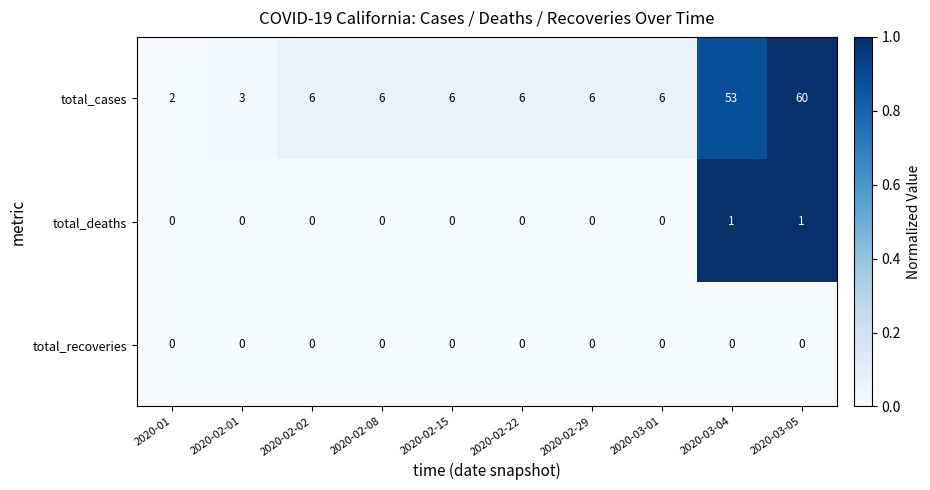

Reading right to left, what are all the values shown in this chart?

total_cases: 2020-03-05=60	2020-03-04=53	2020-03-01=6	2020-02-29=6	2020-02-22=6	2020-02-15=6	2020-02-08=6	2020-02-02=6	2020-02-01=3	2020-01=2
total_deaths: 2020-03-05=1	2020-03-04=1	2020-03-01=0	2020-02-29=0	2020-02-22=0	2020-02-15=0	2020-02-08=0	2020-02-02=0	2020-02-01=0	2020-01=0
total_recoveries: 2020-03-05=0	2020-03-04=0	2020-03-01=0	2020-02-29=0	2020-02-22=0	2020-02-15=0	2020-02-08=0	2020-02-02=0	2020-02-01=0	2020-01=0